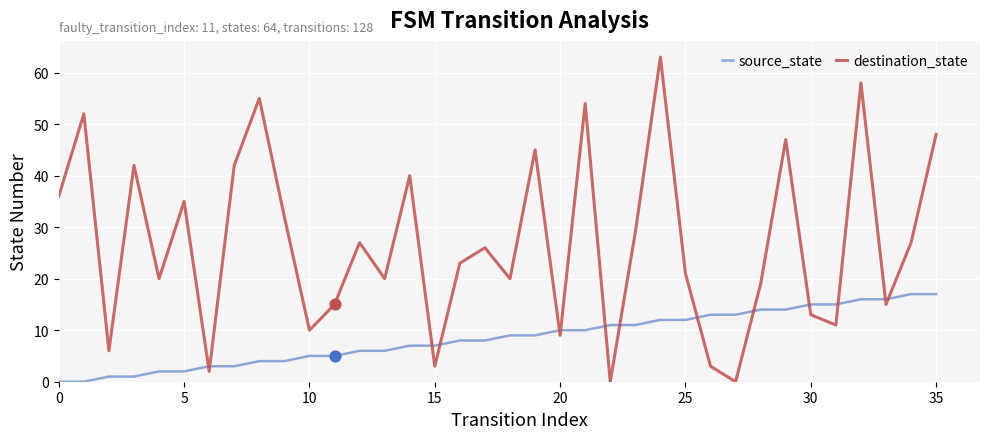

Which series has the largest total across all categories?

destination_state